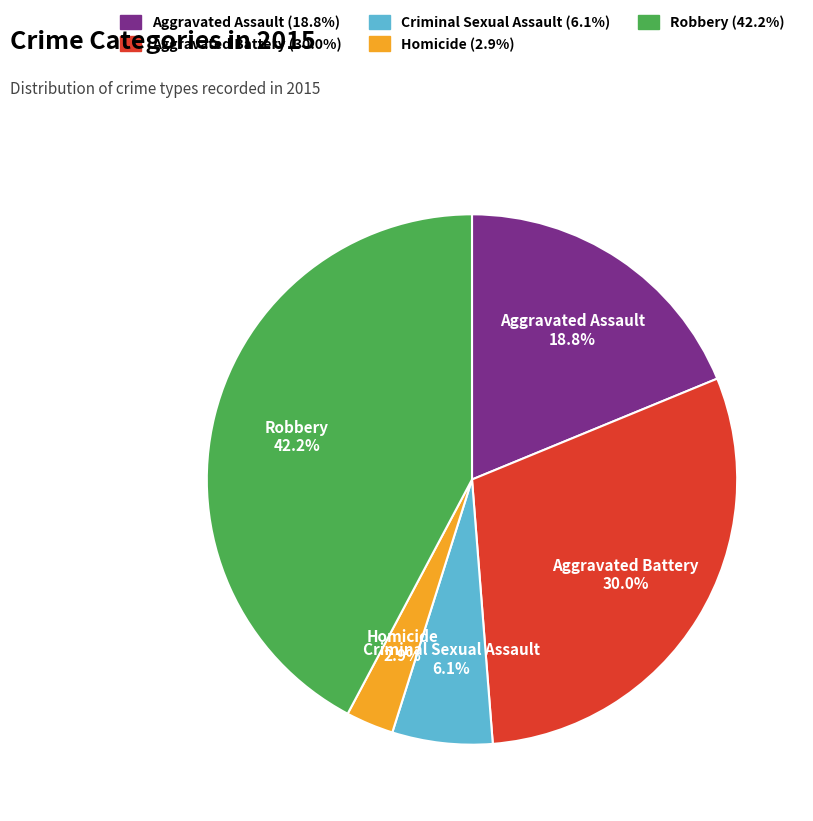

Combined, what portion of the pie is Homicide and Aggravated Battery?

32.9%